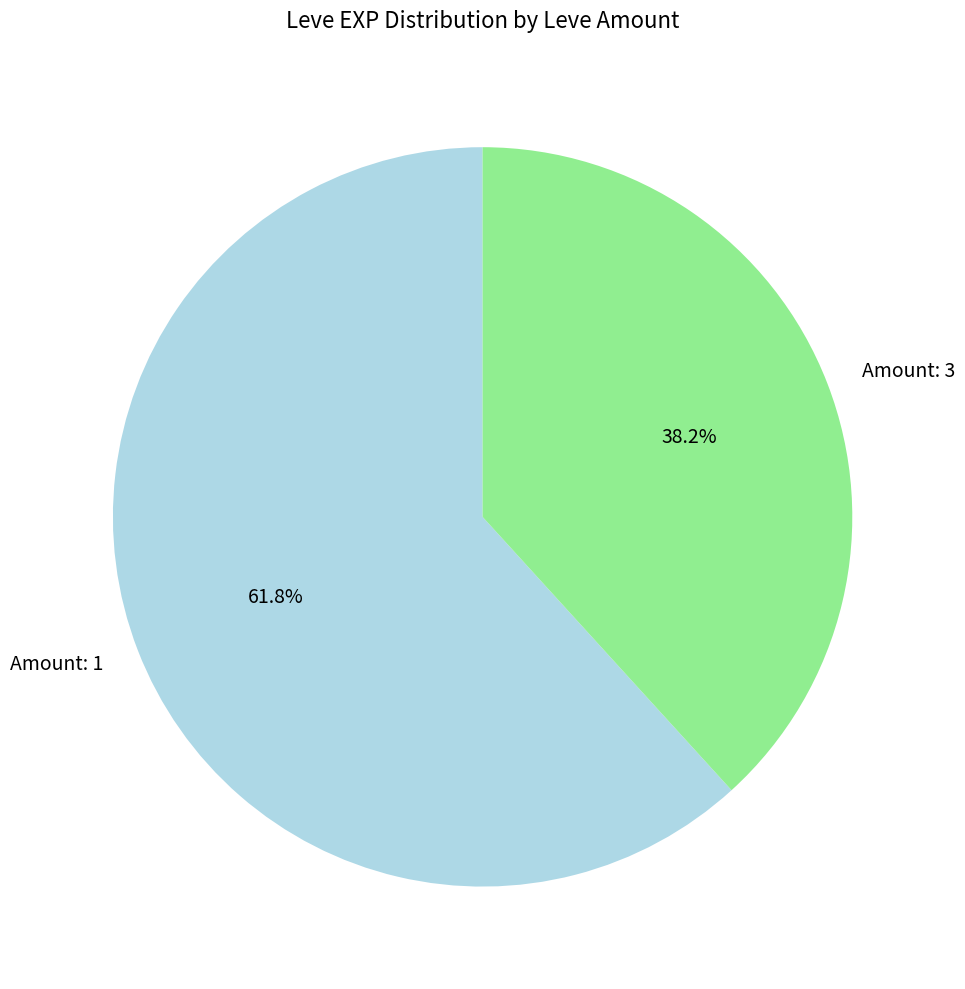

Is there any slice that represents more than half of the pie?

Yes